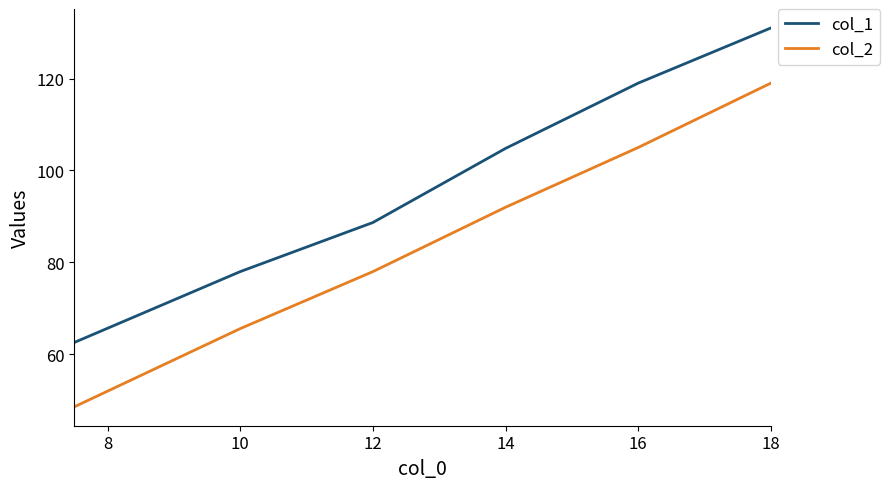

What is the difference between the maximum and minimum values in the col_2 series?

70.4